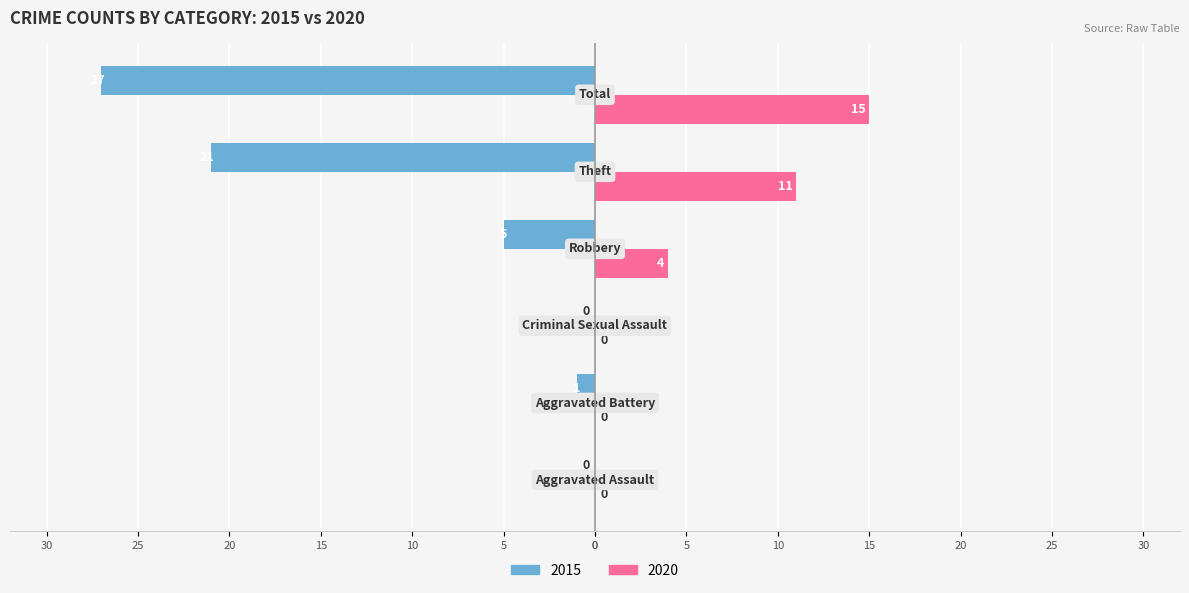

What are all the series names shown in the legend?

2015, 2020